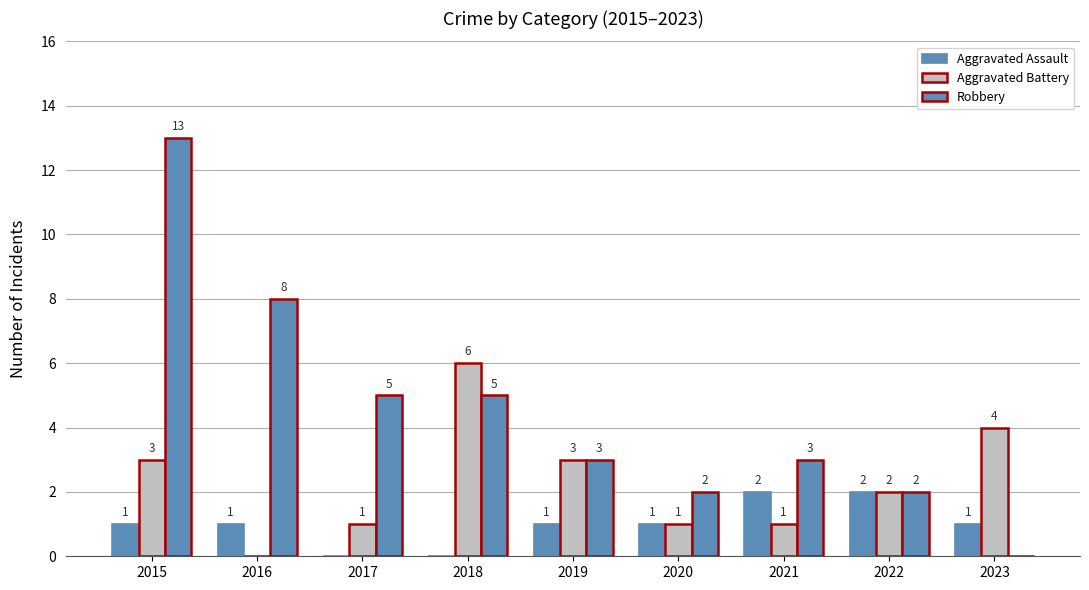

Does the chart contain stacked bars?

No